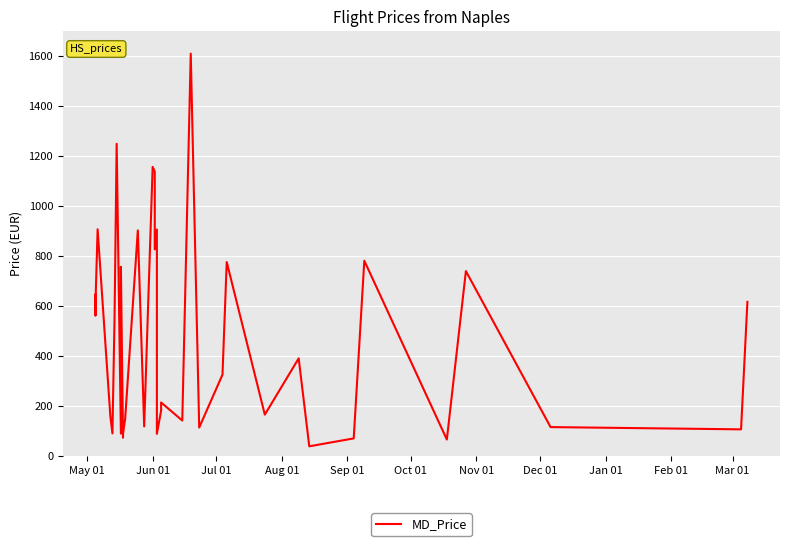

At which label does the data first exceed 325?

May 01